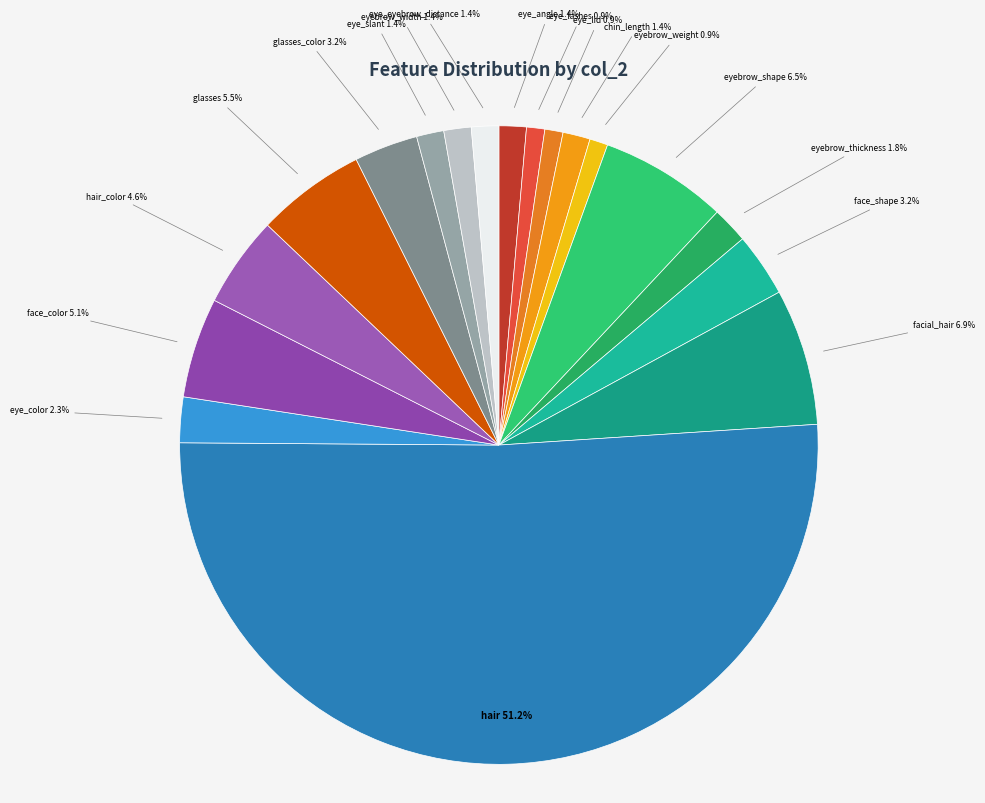

To the nearest percent, what is the combined percentage of eye_angle and hair_color?

6%